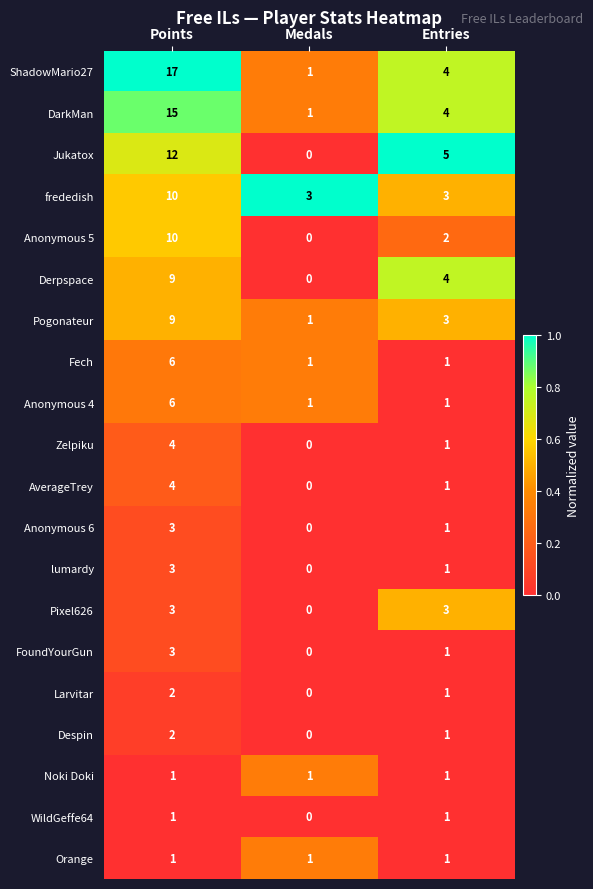

Which category has the lowest value across all series?

Medals